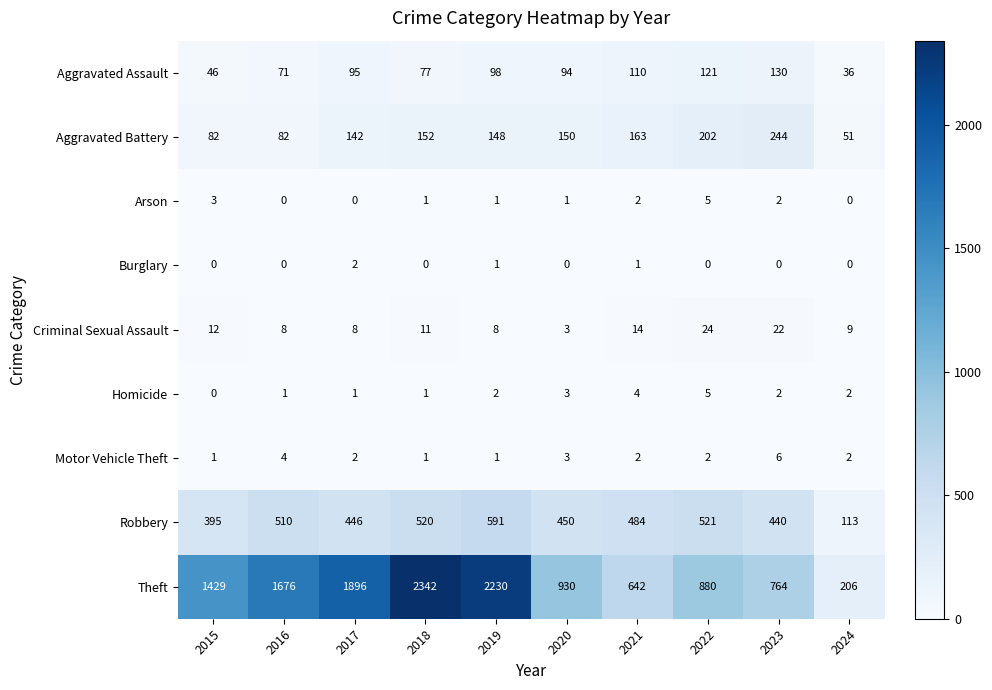

Which series changed the most between 2018 and 2021?

Theft